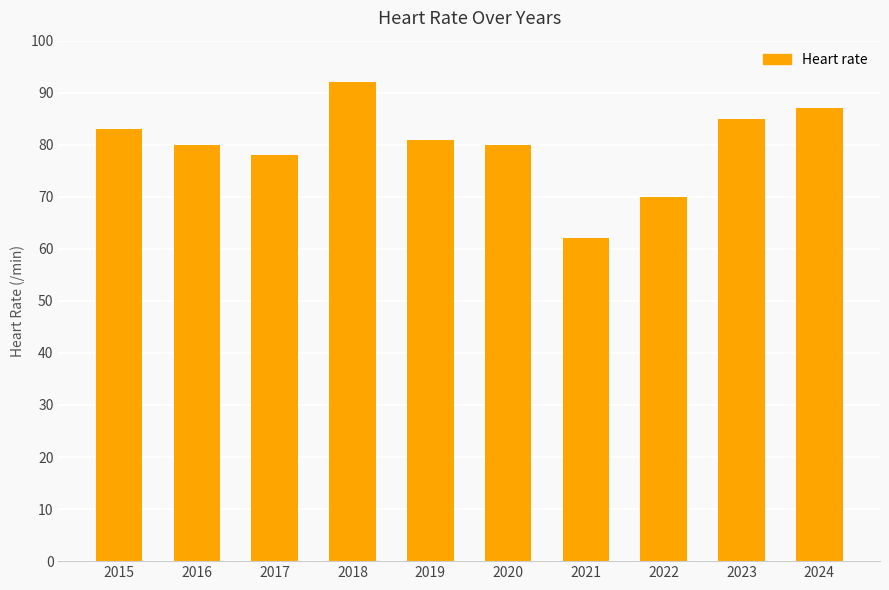

Where is the data nearest to the value 77?

2017